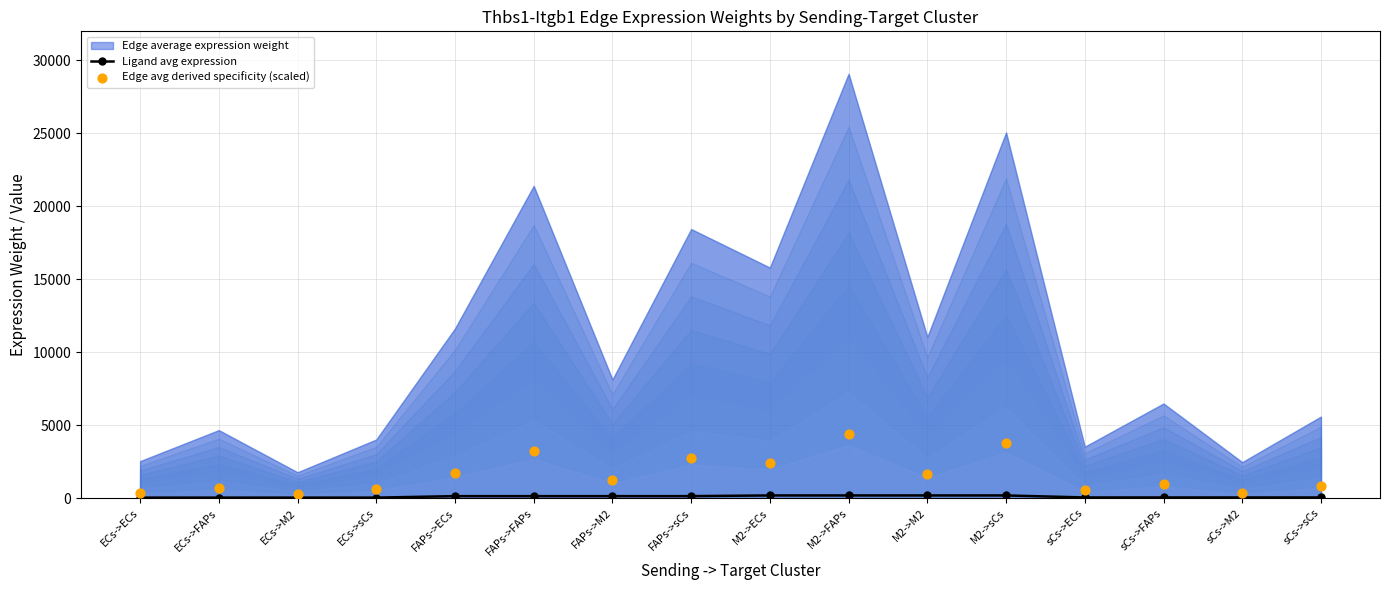

At how many categories does at least one series exceed 1829?

5